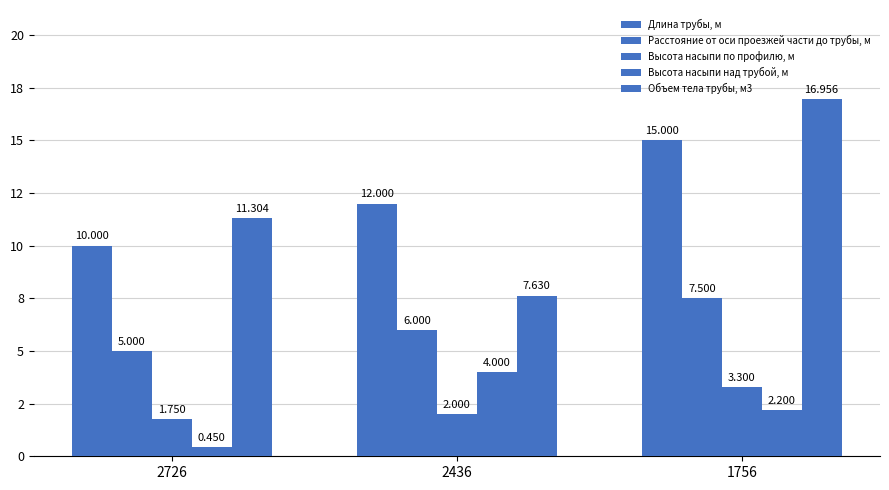

Which category has the highest value in the Объем тела трубы, м3 series?

1756